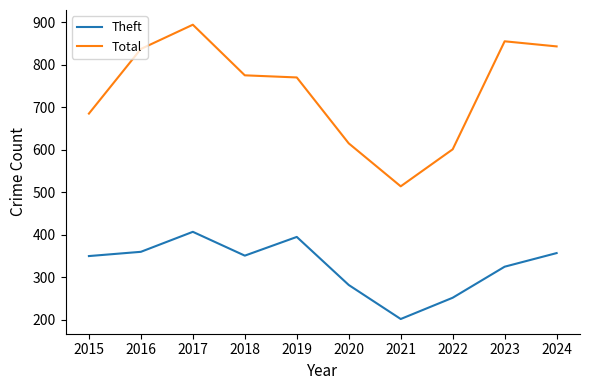

List the series in order of their peak value, highest first.

Total, Theft